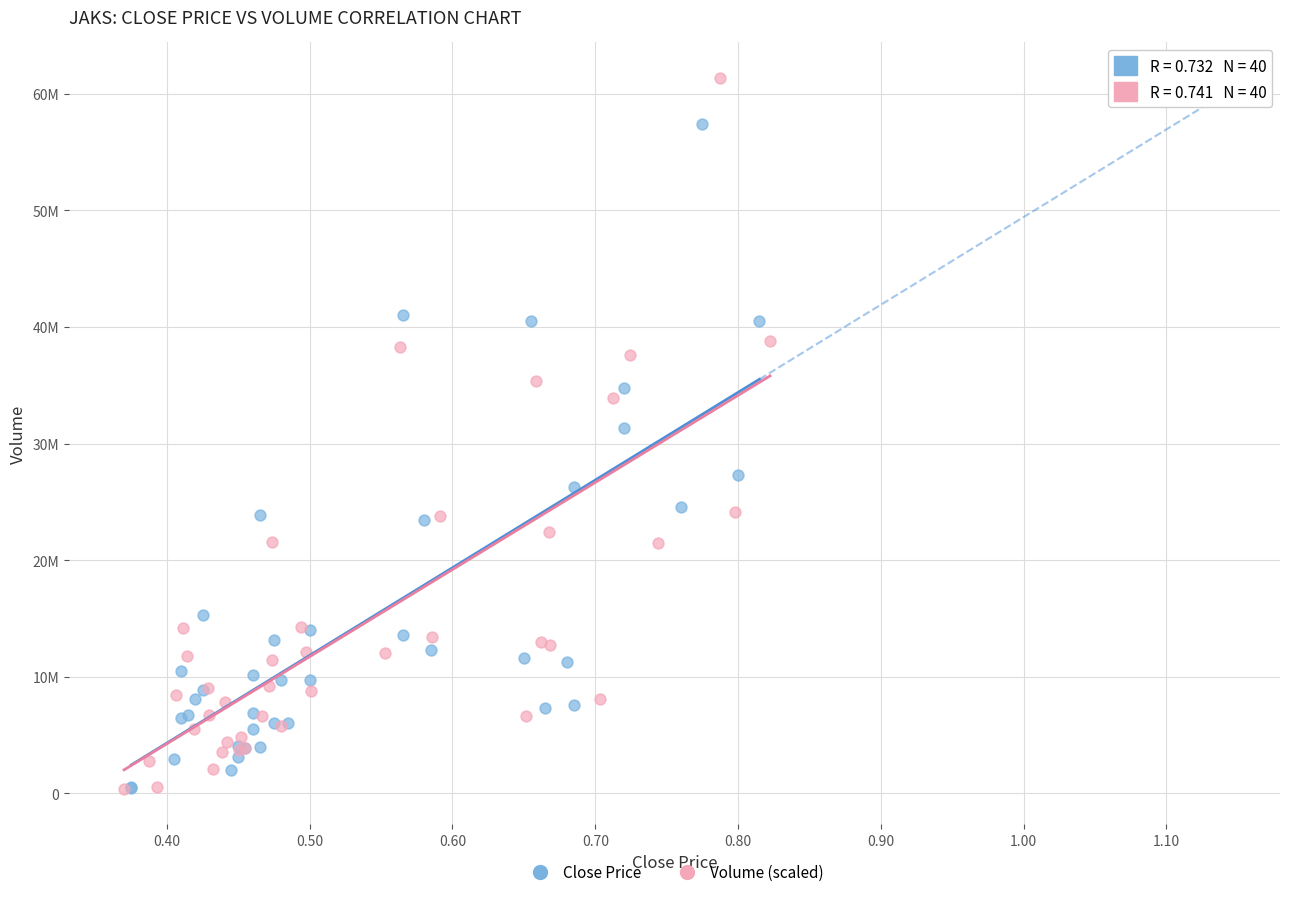

What are all the series names shown in the legend?

Close Price, Volume (scaled)